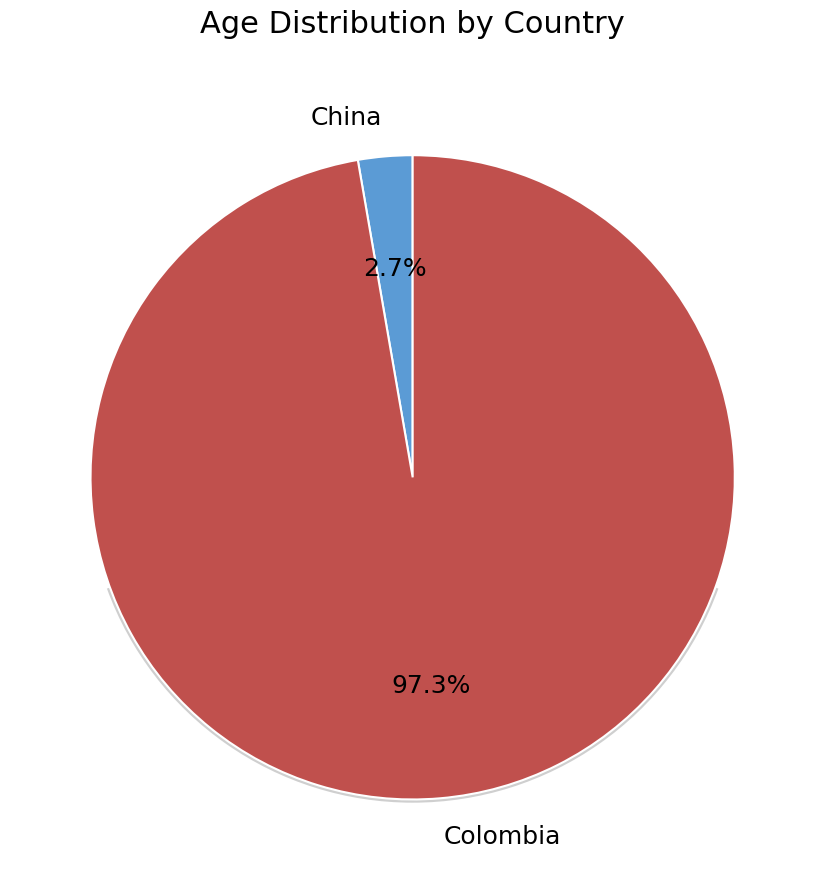

What percentage do Colombia and China together represent?

100.0%